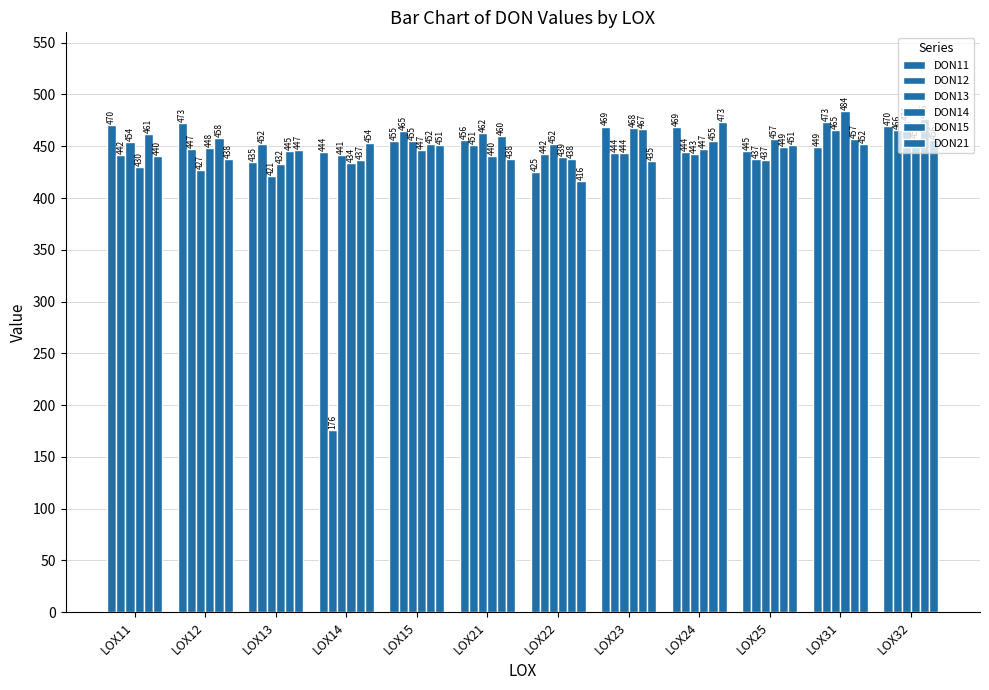

What is the lowest value of the DON11 series?

425.0